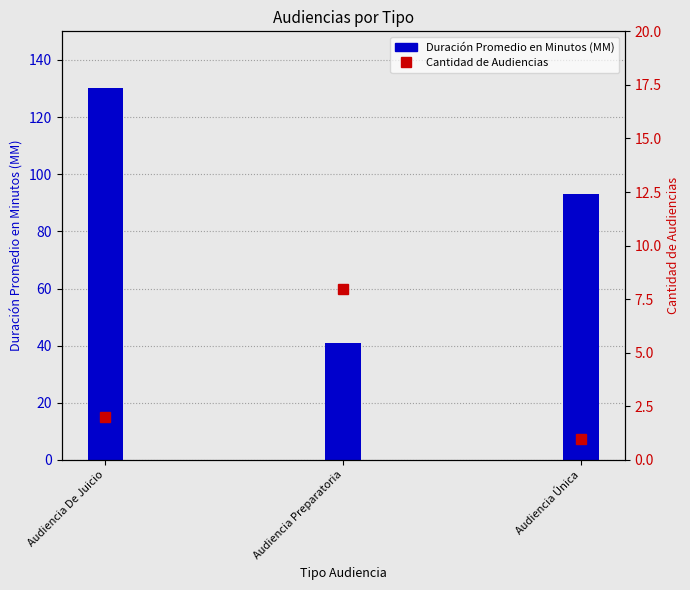

What is the difference between the maximum and second lowest values in the Cantidad de Audiencias series?

6